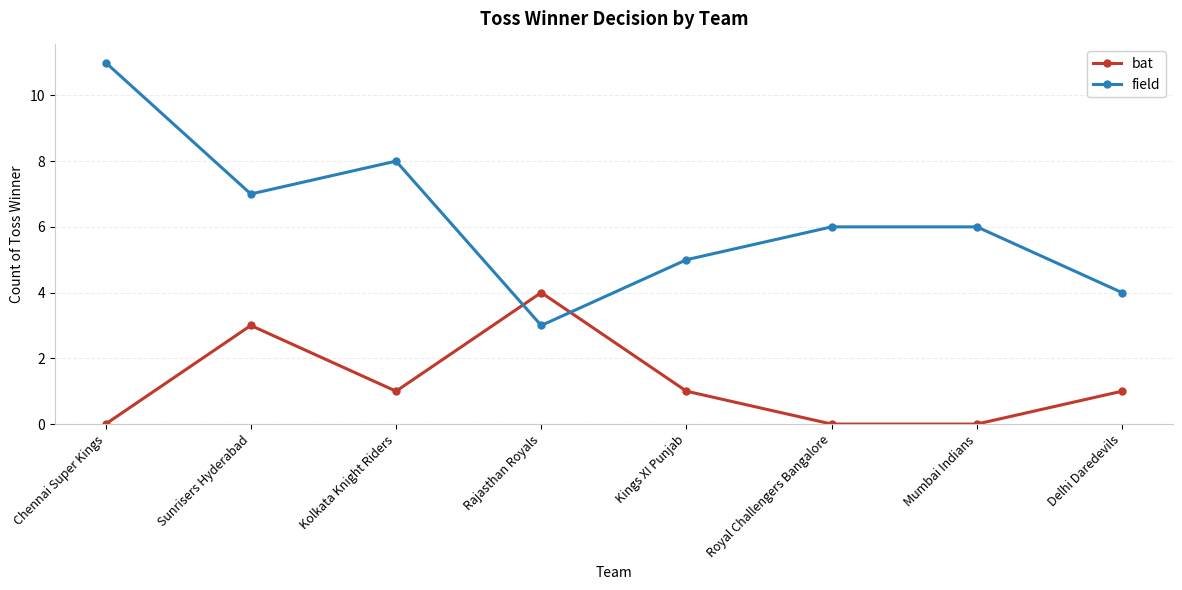

How many interior local valleys does the field series have?

2